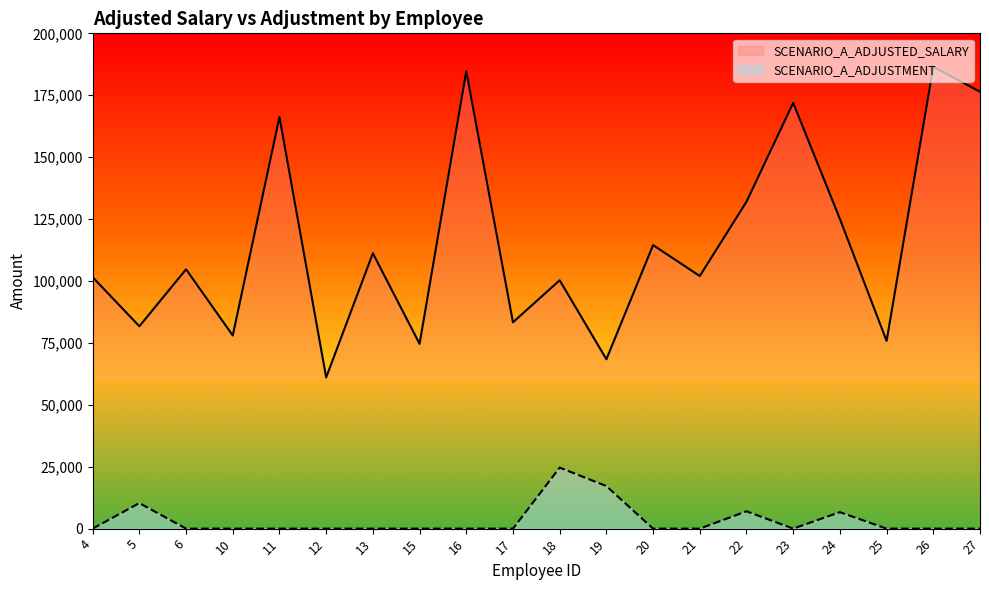

At which category is the sum across all series the highest?

26